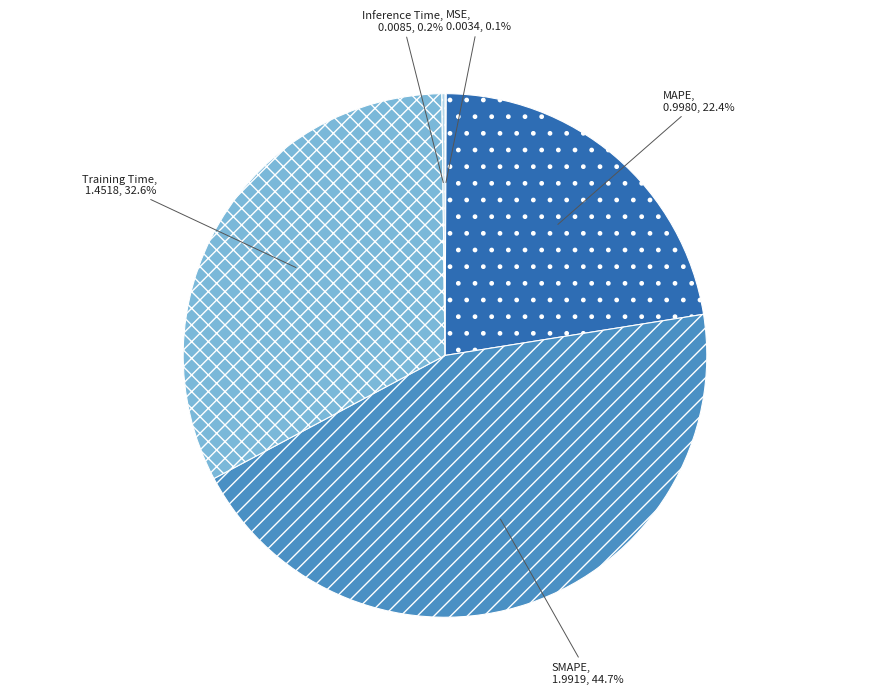

To the nearest percent, what portion does SMAPE represent?

45%